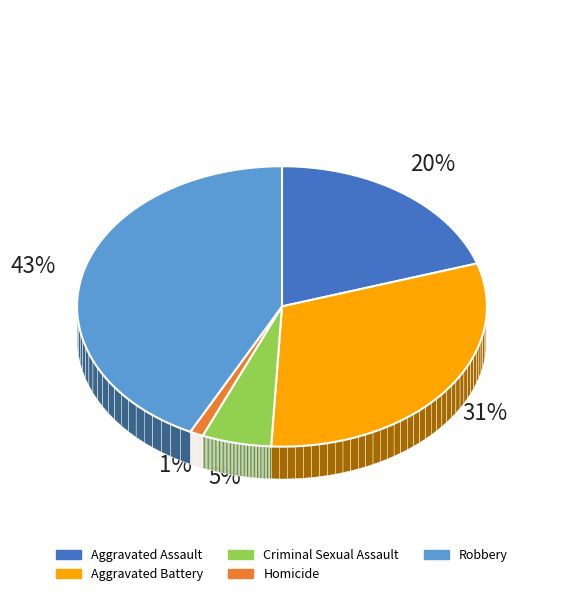

To the nearest percent, what is the combined percentage of Robbery and Homicide?

44%